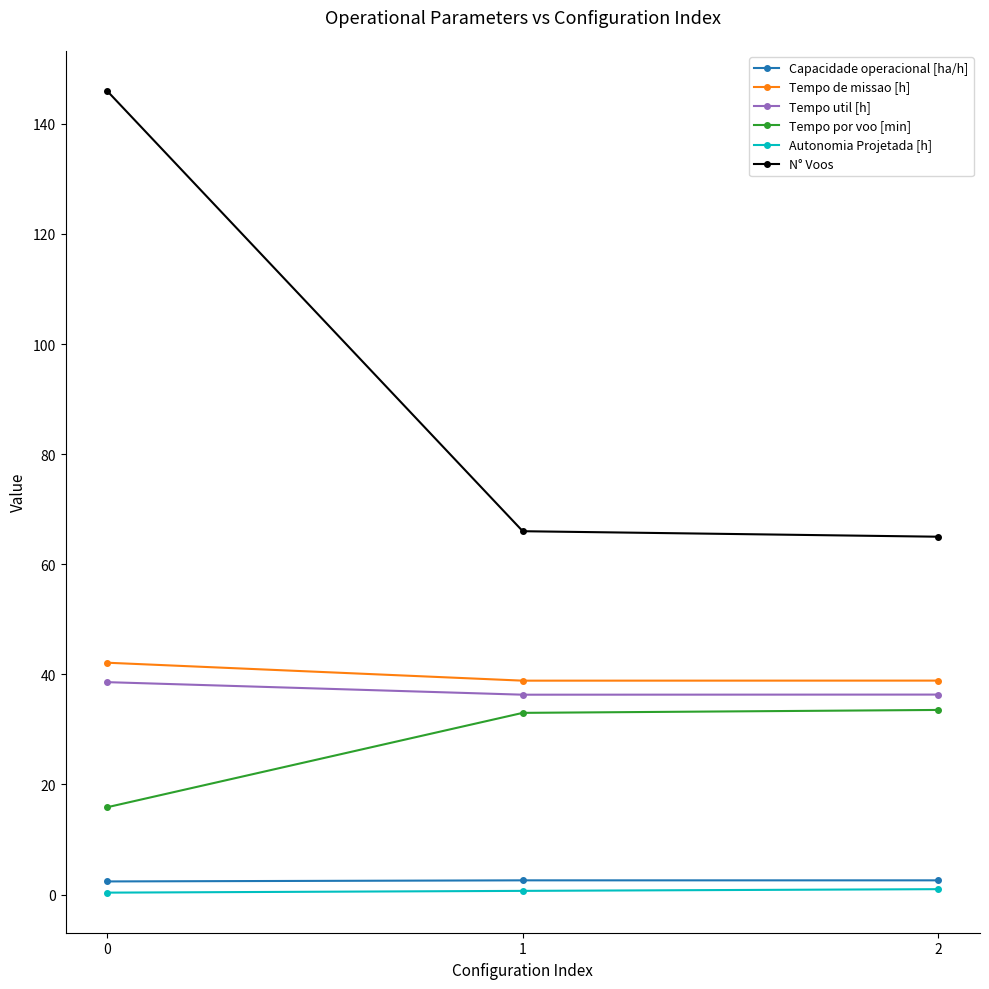

What is the sum of all Tempo por voo [min] values?

82.4